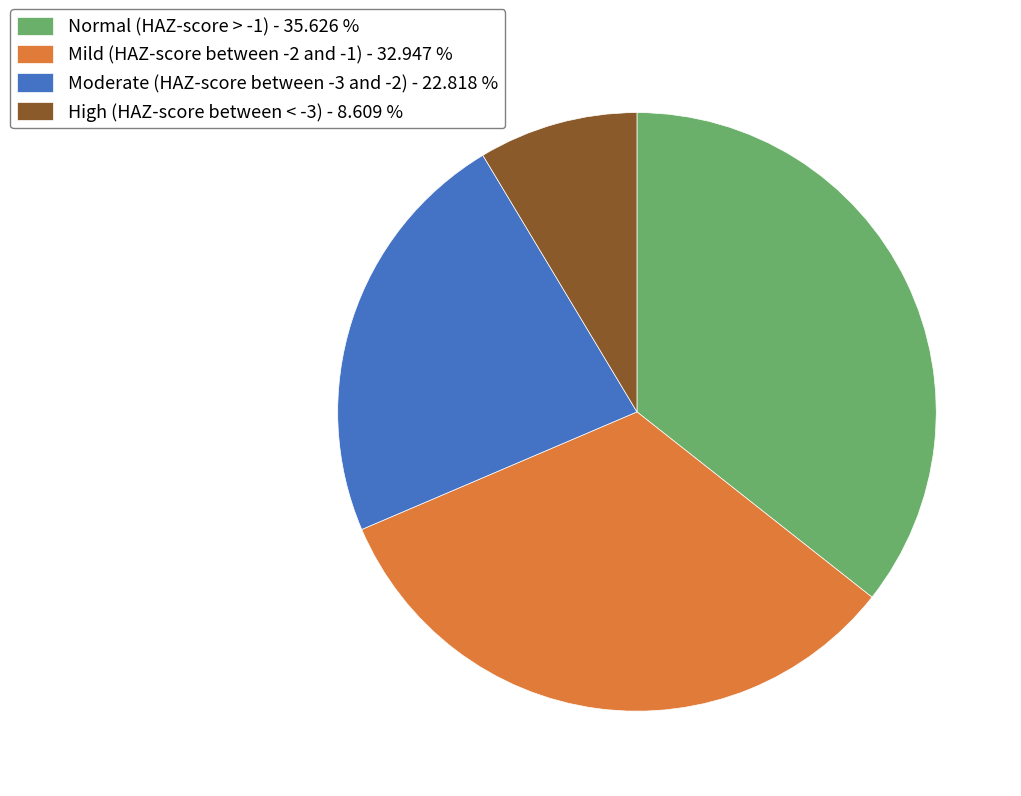

Between Mild (HAZ-score between -2 and -1) - 32.947 % and Normal (HAZ-score > -1) - 35.626 %, which is larger?

Normal (HAZ-score > -1) - 35.626 %